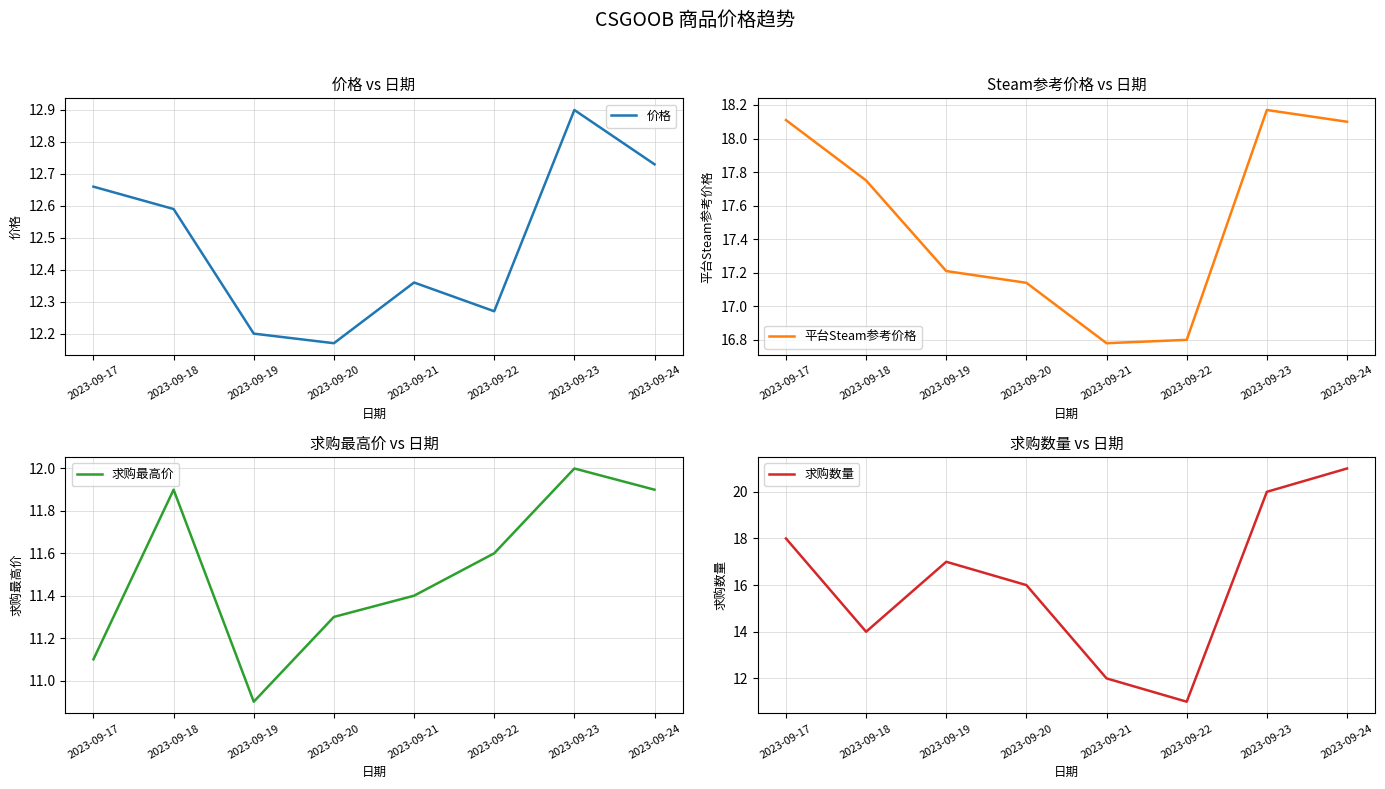

True or false: 价格 and 平台Steam参考价格 cross at least once.

False